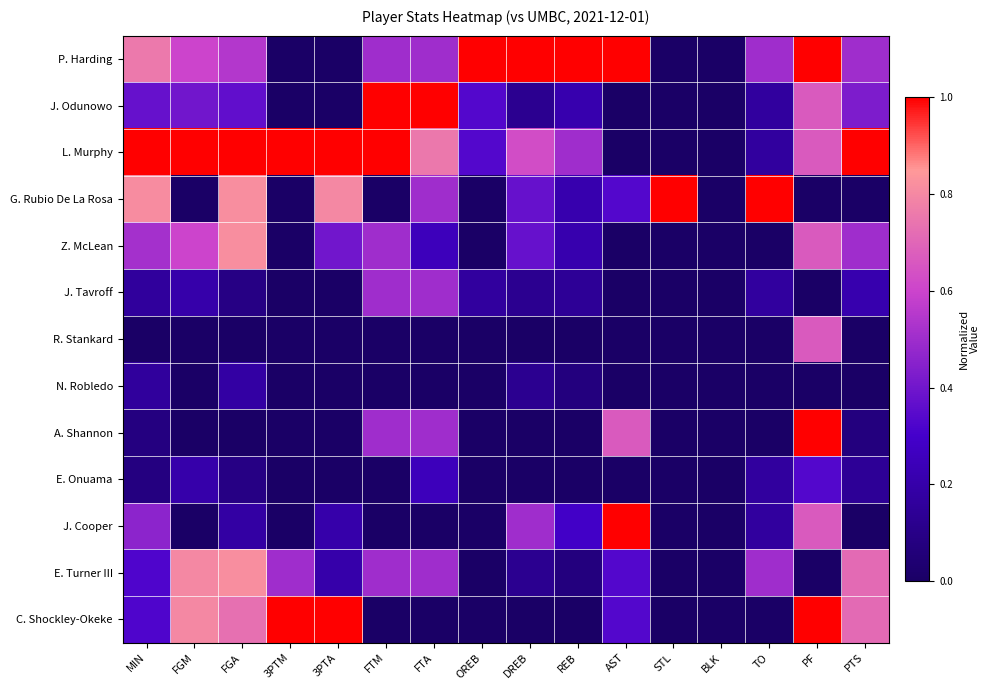

Reading left to right, what are all the values shown in this chart?

P. Harding: MIN=0.8	FGM=0.6	FGA=0.5	3PTM=0.0	3PTA=0.0	FTM=0.5	FTA=0.5	OREB=1.0	DREB=1.0	REB=1.0	AST=1.0	STL=0.0	BLK=0.0	TO=0.5	PF=1.0	PTS=0.5
J. Odunowo: MIN=0.4	FGM=0.4	FGA=0.4	3PTM=0.0	3PTA=0.0	FTM=1.0	FTA=1.0	OREB=0.3	DREB=0.1	REB=0.2	AST=0.0	STL=0.0	BLK=0.0	TO=0.2	PF=0.7	PTS=0.4
L. Murphy: MIN=1.0	FGM=1.0	FGA=1.0	3PTM=1.0	3PTA=1.0	FTM=1.0	FTA=0.8	OREB=0.3	DREB=0.6	REB=0.5	AST=0.0	STL=0.0	BLK=0.0	TO=0.2	PF=0.7	PTS=1.0
G. Rubio De La Rosa: MIN=0.8	FGM=0.0	FGA=0.8	3PTM=0.0	3PTA=0.8	FTM=0.0	FTA=0.5	OREB=0.0	DREB=0.4	REB=0.2	AST=0.3	STL=1.0	BLK=0.0	TO=1.0	PF=0.0	PTS=0.0
Z. McLean: MIN=0.5	FGM=0.6	FGA=0.8	3PTM=0.0	3PTA=0.4	FTM=0.5	FTA=0.2	OREB=0.0	DREB=0.4	REB=0.2	AST=0.0	STL=0.0	BLK=0.0	TO=0.0	PF=0.7	PTS=0.5
J. Tavroff: MIN=0.2	FGM=0.2	FGA=0.1	3PTM=0.0	3PTA=0.0	FTM=0.5	FTA=0.5	OREB=0.2	DREB=0.1	REB=0.1	AST=0.0	STL=0.0	BLK=0.0	TO=0.2	PF=0.0	PTS=0.2
R. Stankard: MIN=0.0	FGM=0.0	FGA=0.0	3PTM=0.0	3PTA=0.0	FTM=0.0	FTA=0.0	OREB=0.0	DREB=0.0	REB=0.0	AST=0.0	STL=0.0	BLK=0.0	TO=0.0	PF=0.7	PTS=0.0
N. Robledo: MIN=0.2	FGM=0.0	FGA=0.2	3PTM=0.0	3PTA=0.0	FTM=0.0	FTA=0.0	OREB=0.0	DREB=0.1	REB=0.1	AST=0.0	STL=0.0	BLK=0.0	TO=0.0	PF=0.0	PTS=0.0
A. Shannon: MIN=0.1	FGM=0.0	FGA=0.0	3PTM=0.0	3PTA=0.0	FTM=0.5	FTA=0.5	OREB=0.0	DREB=0.0	REB=0.0	AST=0.7	STL=0.0	BLK=0.0	TO=0.0	PF=1.0	PTS=0.1
E. Onuama: MIN=0.1	FGM=0.2	FGA=0.1	3PTM=0.0	3PTA=0.0	FTM=0.0	FTA=0.2	OREB=0.0	DREB=0.0	REB=0.0	AST=0.0	STL=0.0	BLK=0.0	TO=0.2	PF=0.3	PTS=0.1
J. Cooper: MIN=0.5	FGM=0.0	FGA=0.2	3PTM=0.0	3PTA=0.2	FTM=0.0	FTA=0.0	OREB=0.0	DREB=0.5	REB=0.3	AST=1.0	STL=0.0	BLK=0.0	TO=0.2	PF=0.7	PTS=0.0
E. Turner III: MIN=0.3	FGM=0.8	FGA=0.8	3PTM=0.5	3PTA=0.2	FTM=0.5	FTA=0.5	OREB=0.0	DREB=0.1	REB=0.1	AST=0.3	STL=0.0	BLK=0.0	TO=0.5	PF=0.0	PTS=0.7
C. Shockley-Okeke: MIN=0.3	FGM=0.8	FGA=0.7	3PTM=1.0	3PTA=1.0	FTM=0.0	FTA=0.0	OREB=0.0	DREB=0.0	REB=0.0	AST=0.3	STL=0.0	BLK=0.0	TO=0.0	PF=1.0	PTS=0.7